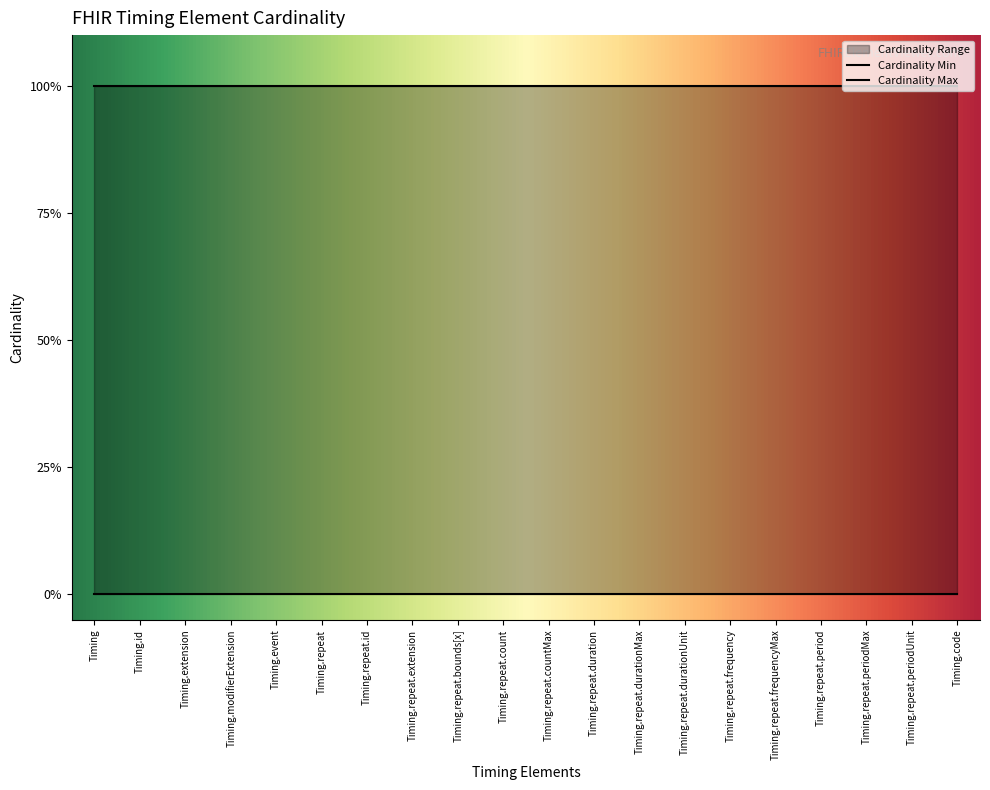

Reading right to left, list all the values displayed in this chart.

Cardinality Min: Timing.code=0	Timing.repeat.periodUnit=0	Timing.repeat.periodMax=0	Timing.repeat.period=0	Timing.repeat.frequencyMax=0	Timing.repeat.frequency=0	Timing.repeat.durationUnit=0	Timing.repeat.durationMax=0	Timing.repeat.duration=0	Timing.repeat.countMax=0	Timing.repeat.count=0	Timing.repeat.bounds[x]=0	Timing.repeat.extension=0	Timing.repeat.id=0	Timing.repeat=0	Timing.event=0	Timing.modifierExtension=0	Timing.extension=0	Timing.id=0	Timing=0
Cardinality Max: Timing.code=1	Timing.repeat.periodUnit=1	Timing.repeat.periodMax=1	Timing.repeat.period=1	Timing.repeat.frequencyMax=1	Timing.repeat.frequency=1	Timing.repeat.durationUnit=1	Timing.repeat.durationMax=1	Timing.repeat.duration=1	Timing.repeat.countMax=1	Timing.repeat.count=1	Timing.repeat.bounds[x]=1	Timing.repeat.extension=1	Timing.repeat.id=1	Timing.repeat=1	Timing.event=1	Timing.modifierExtension=1	Timing.extension=1	Timing.id=1	Timing=1